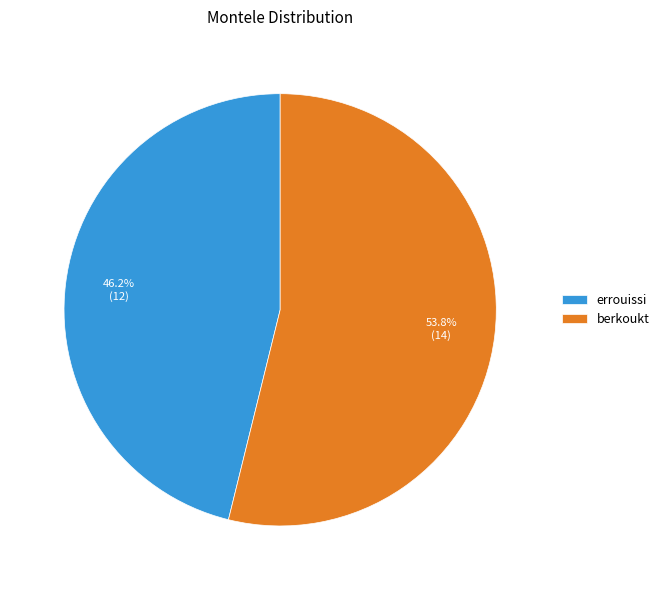

What is the largest slice in the pie chart?

berkoukt